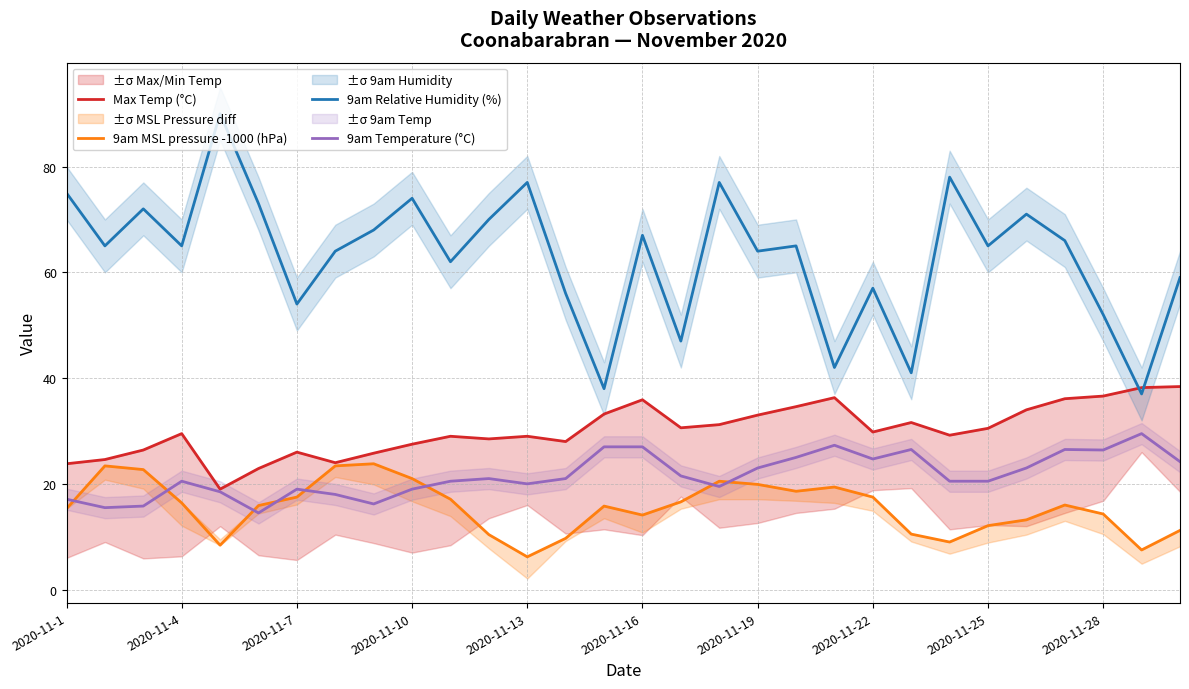

True or false: 9am Temperature (°C) has a value of 37.9 at 2020-11-19.

False